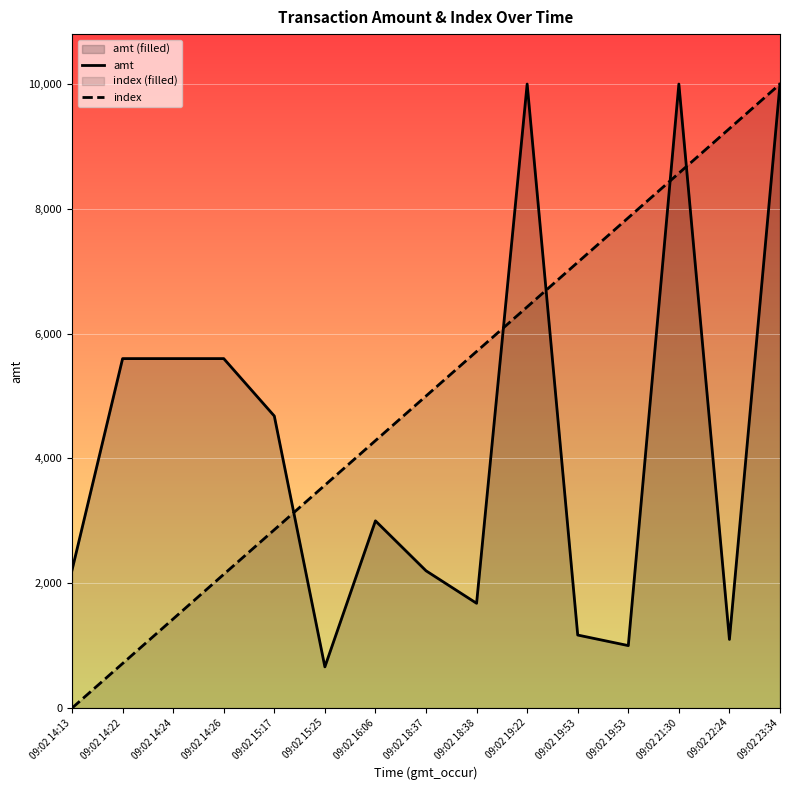

Reading right to left, what are all the values shown in this chart?

amt: 10000.0	1100.0	10000.0	1001.0	1170.0	10000.0	1679.0	2200.0	3000.0	660.0	4680.0	5600.0	5600.0	5600.0	2210.0
index: 10000.0	9285.7	8571.4	7857.1	7142.9	6428.6	5714.3	5000.0	4285.7	3571.4	2857.1	2142.9	1428.6	714.3	0.0